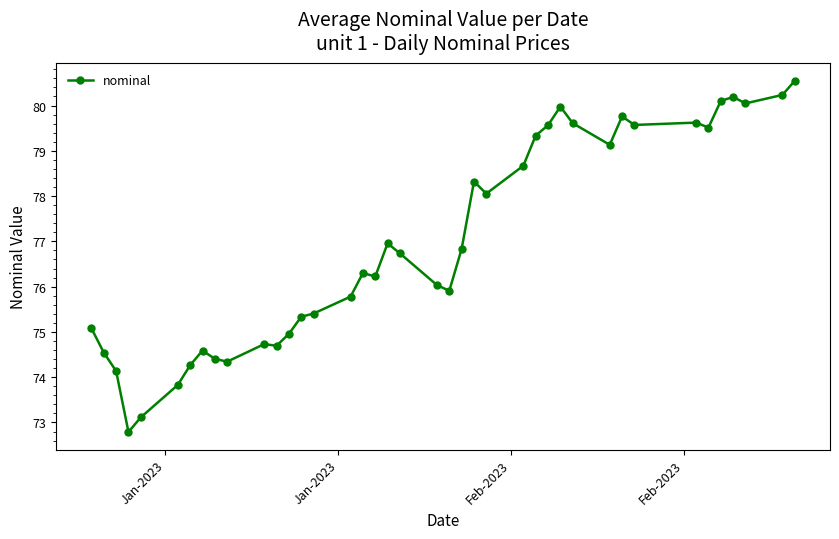

Reading left to right, extract all data points from this chart.

75.1	74.5	74.1	72.8	73.1	73.8	74.3	74.6	74.4	74.3	74.7	74.7	75.0	75.3	75.4	75.8	76.3	76.2	77.0	76.7	76.0	75.9	76.8	78.3	78.1	78.7	79.3	79.6	80.0	79.6	79.1	79.8	79.6	79.6	79.5	80.1	80.2	80.0	80.2	80.5